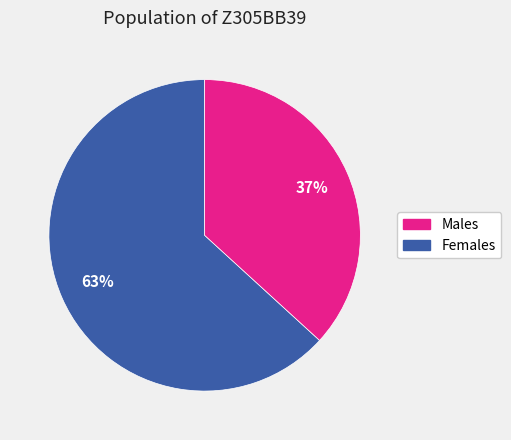

To the nearest percent, what is the difference between the largest and smallest slice percentages?

26%